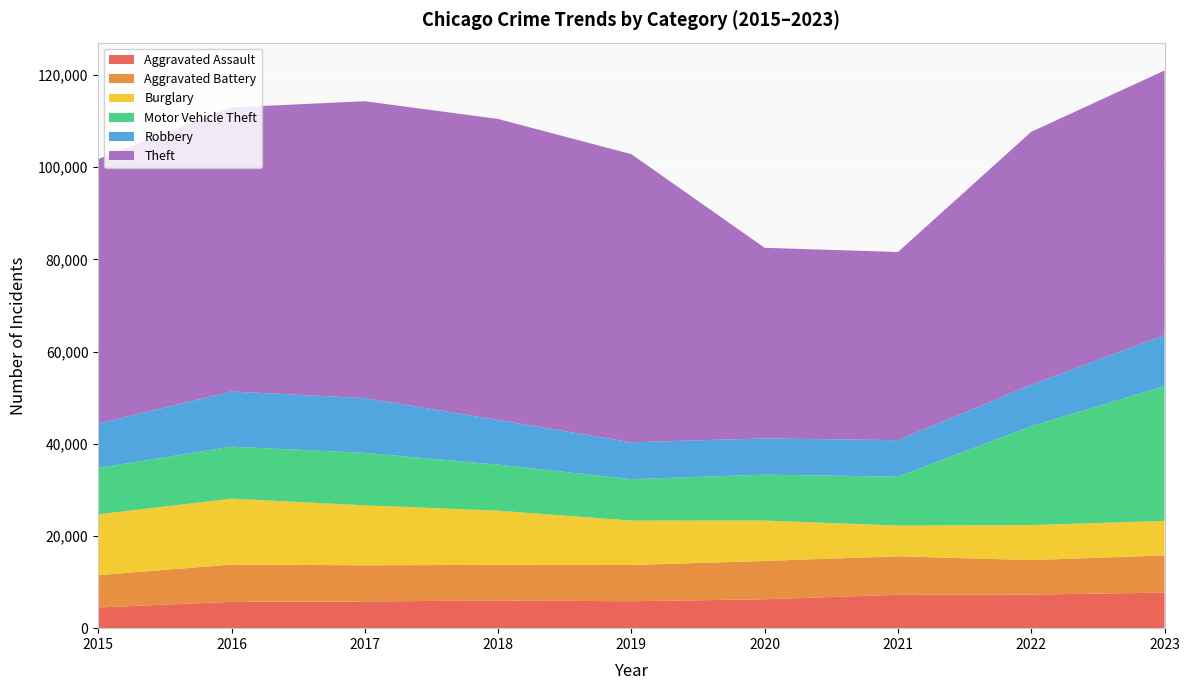

Reading right to left, transcribe all the data shown in this chart.

Aggravated Assault: 2023=7708	2022=7280	2021=7242	2020=6264	2019=5841	2018=6001	2017=5793	2016=5712	2015=4480
Aggravated Battery: 2023=8079	2022=7488	2021=8347	2020=8320	2019=7858	2018=7735	2017=7845	2016=8086	2015=7019
Burglary: 2023=7480	2022=7592	2021=6662	2020=8758	2019=9638	2018=11747	2017=13001	2016=14289	2015=13184
Motor Vehicle Theft: 2023=29241	2022=21460	2021=10603	2020=9959	2019=8977	2018=9985	2017=11380	2016=11285	2015=10068
Robbery: 2023=11058	2022=8962	2021=7920	2020=7855	2019=7995	2018=9681	2017=11880	2016=11960	2015=9638
Theft: 2023=57384	2022=54877	2021=40810	2020=41335	2019=62495	2018=65289	2017=64386	2016=61623	2015=57351